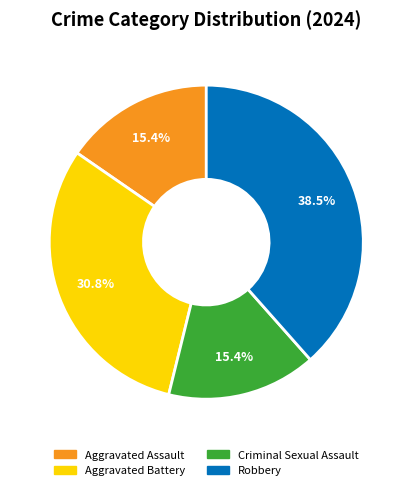

Count the number of slices in the pie.

4